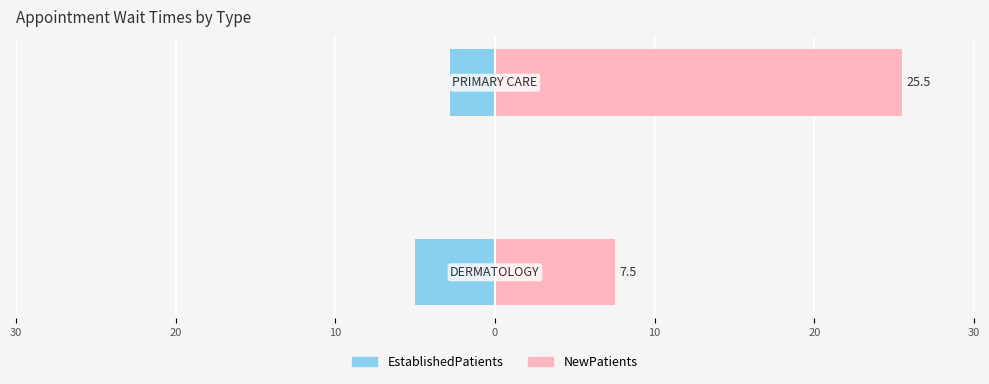

Which series changed the most between 30 and 20?

NewPatients